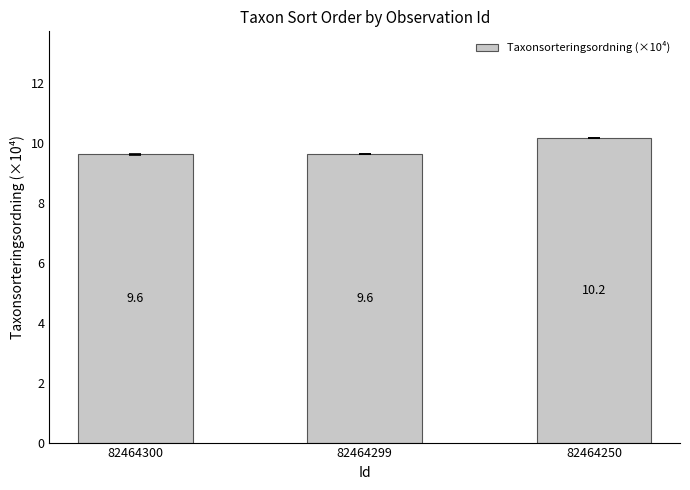

What is the value of the 3rd bar from the left?

10.2